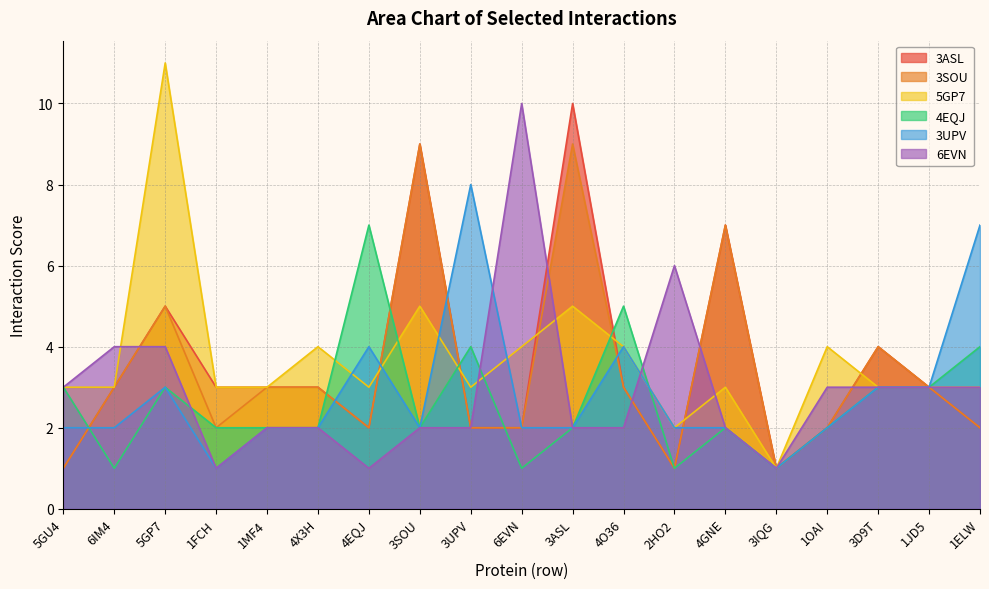

How many 3ASL values are between 2 and 4?

12